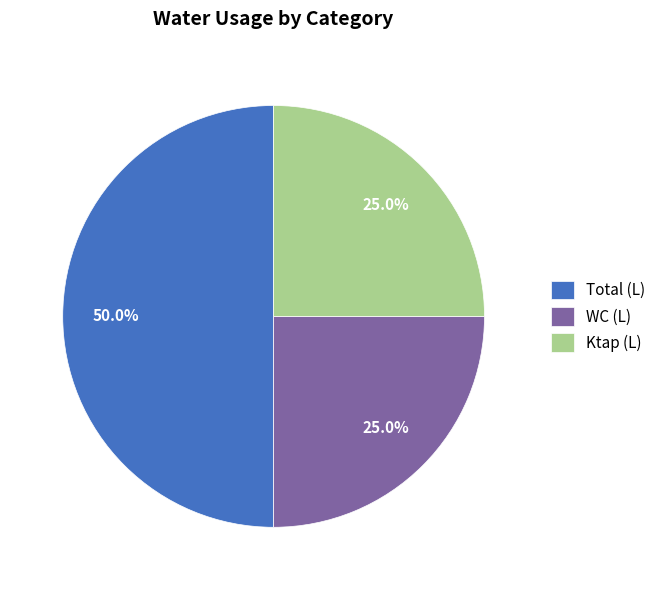

To the nearest percent, what portion does Ktap (L) represent?

25%